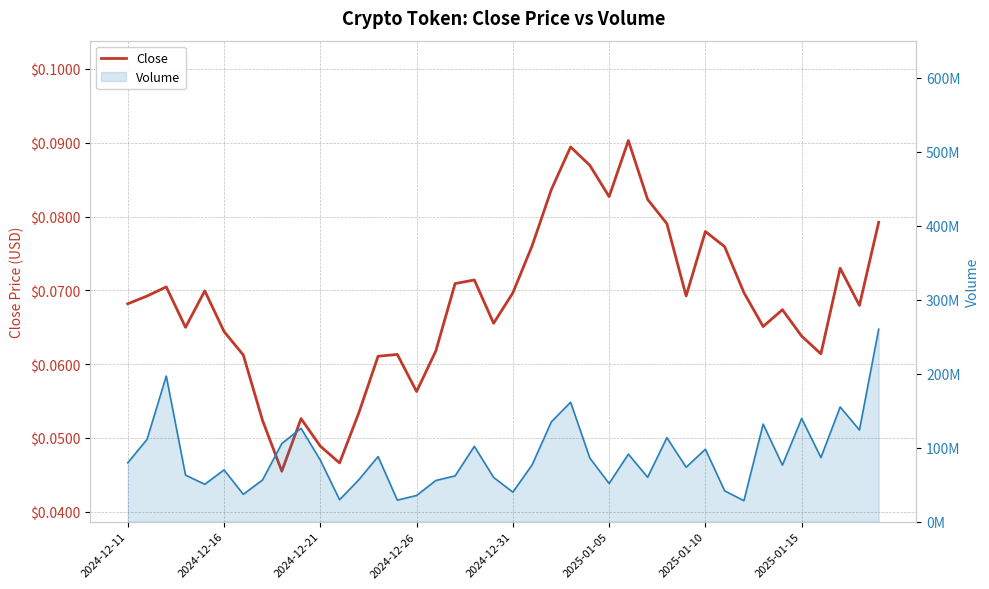

True or false: Volume and Close intersect in this chart.

False